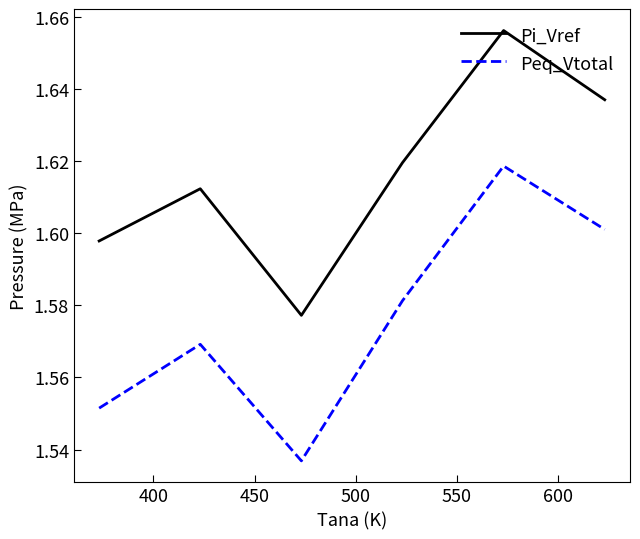

Which series has the largest range (max minus min)?

Peq_Vtotal